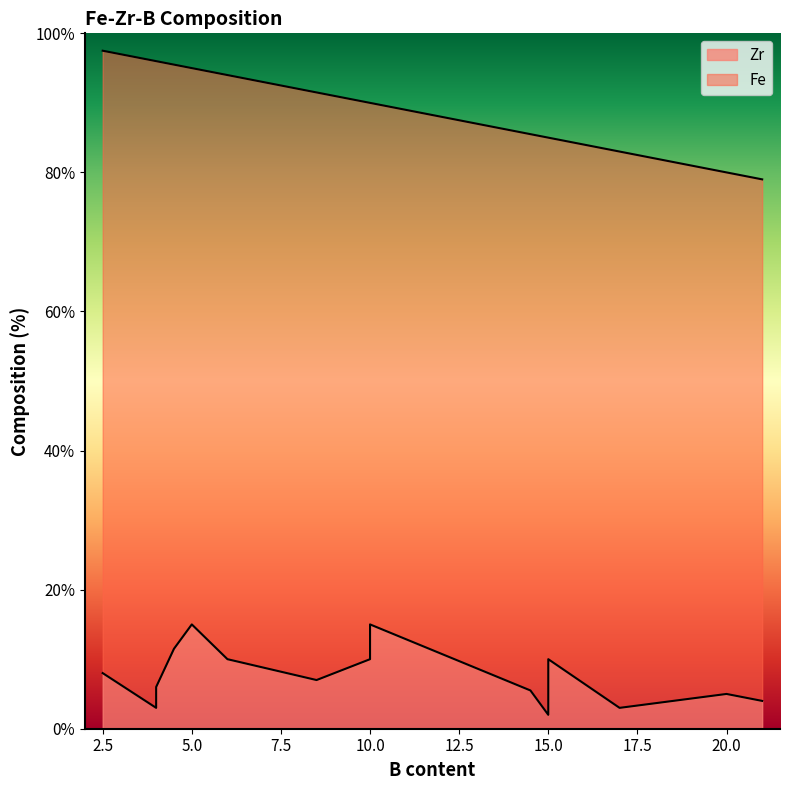

How many data points in Fe are above 80?

7